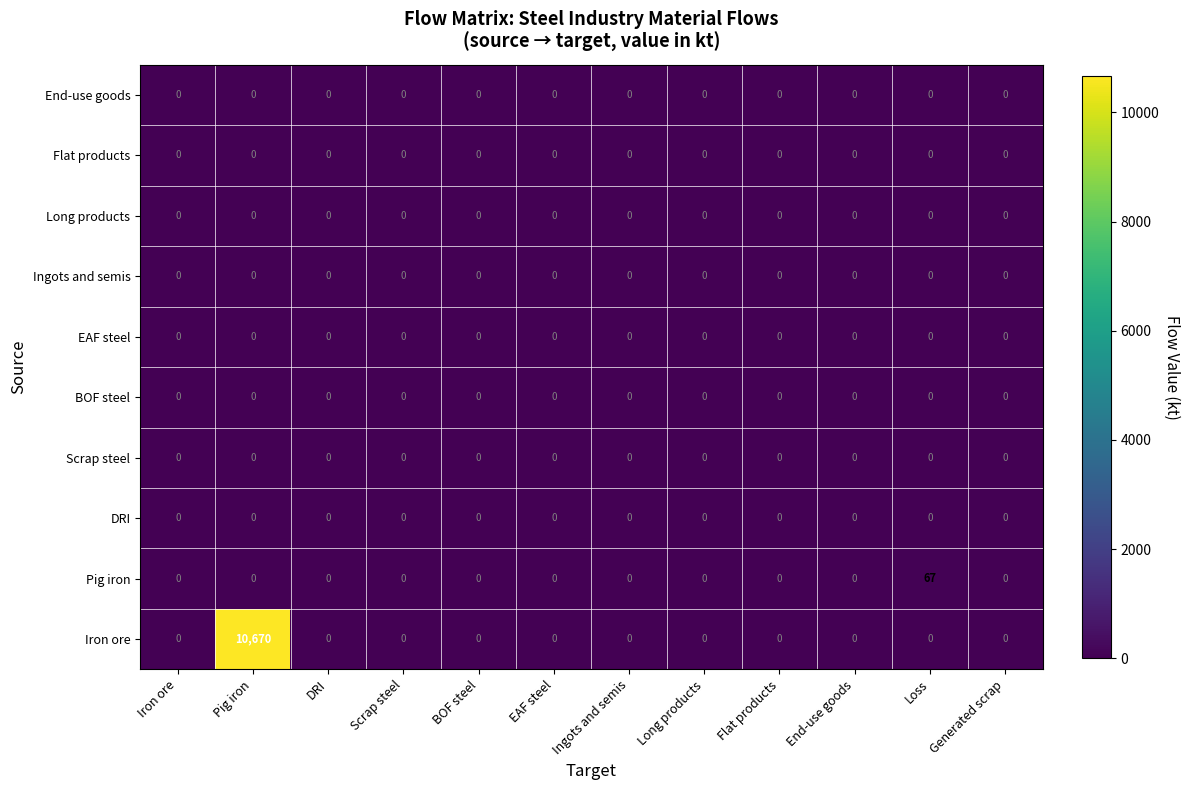

The value of Pig iron at Pig iron is 42. True or false?

False